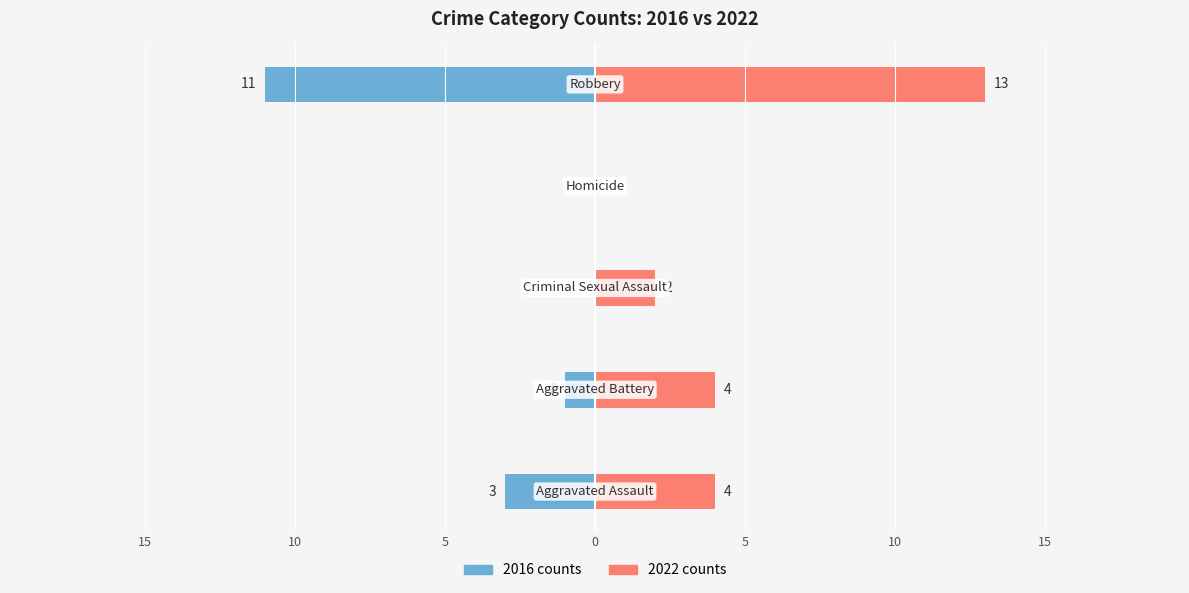

What is the average value of the 2016 counts series?

-3